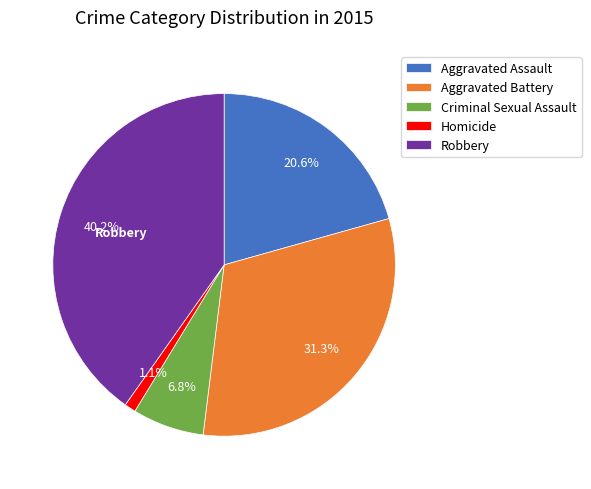

Between Robbery and Aggravated Battery, which is larger?

Robbery